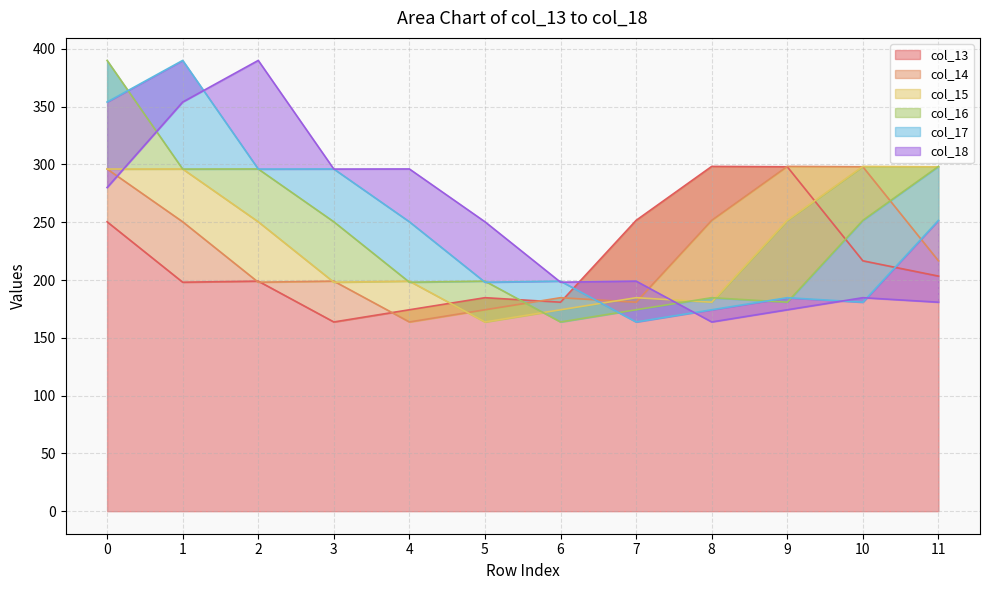

Reading left to right, list all the values displayed in this chart.

col_13: 0=250.4	1=198.1	2=199.1	3=163.7	4=174.3	5=184.7	6=180.8	7=251.6	8=298.3	9=298.0	10=216.6	11=203.4
col_14: 0=296.1	1=250.4	2=198.1	3=199.1	4=163.7	5=174.3	6=184.7	7=180.8	8=251.6	9=298.3	10=298.0	11=216.6
col_15: 0=296.0	1=296.1	2=250.4	3=198.1	4=199.1	5=163.7	6=174.3	7=184.7	8=180.8	9=251.6	10=298.3	11=298.0
col_16: 0=390.0	1=296.0	2=296.1	3=250.4	4=198.1	5=199.1	6=163.7	7=174.3	8=184.7	9=180.8	10=251.6	11=298.3
col_17: 0=354.0	1=390.0	2=296.0	3=296.1	4=250.4	5=198.1	6=199.1	7=163.7	8=174.3	9=184.7	10=180.8	11=251.6
col_18: 0=280.0	1=354.0	2=390.0	3=296.0	4=296.1	5=250.4	6=198.1	7=199.1	8=163.7	9=174.3	10=184.7	11=180.8